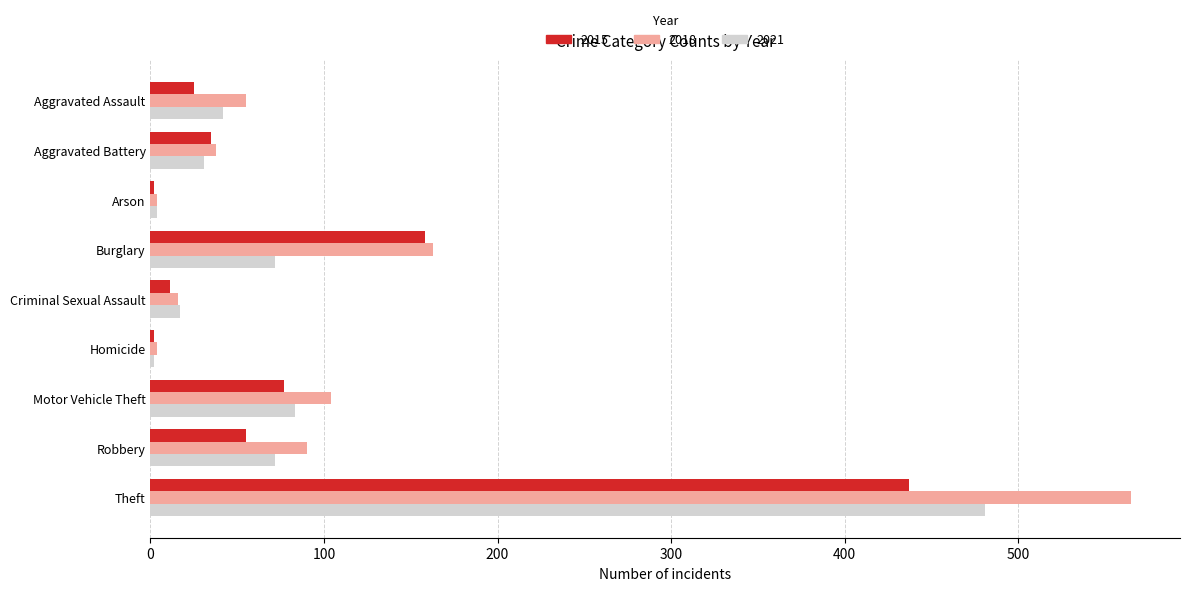

The 2015 series shows 11 at Criminal Sexual Assault. True or false?

True